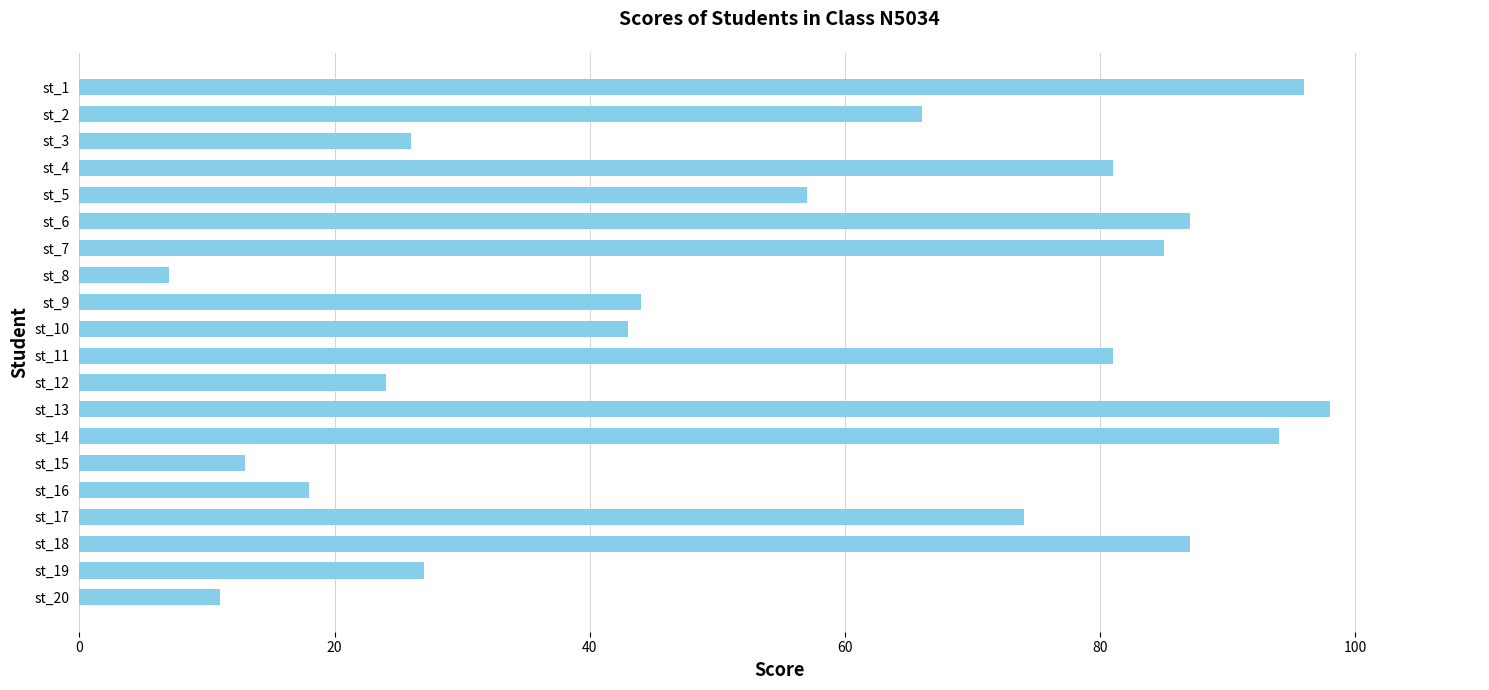

Is it true that the value at st_19 is 46?

False